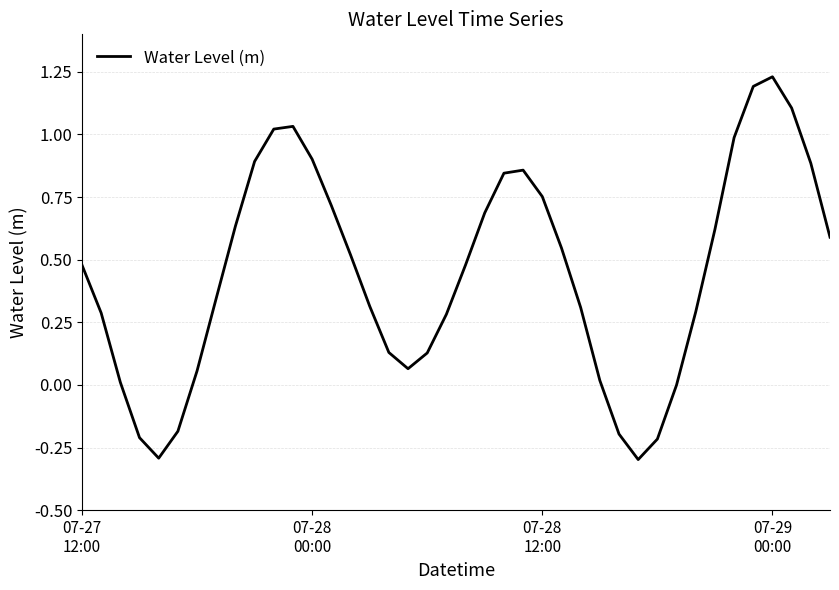

What is the smallest value displayed?

-0.3